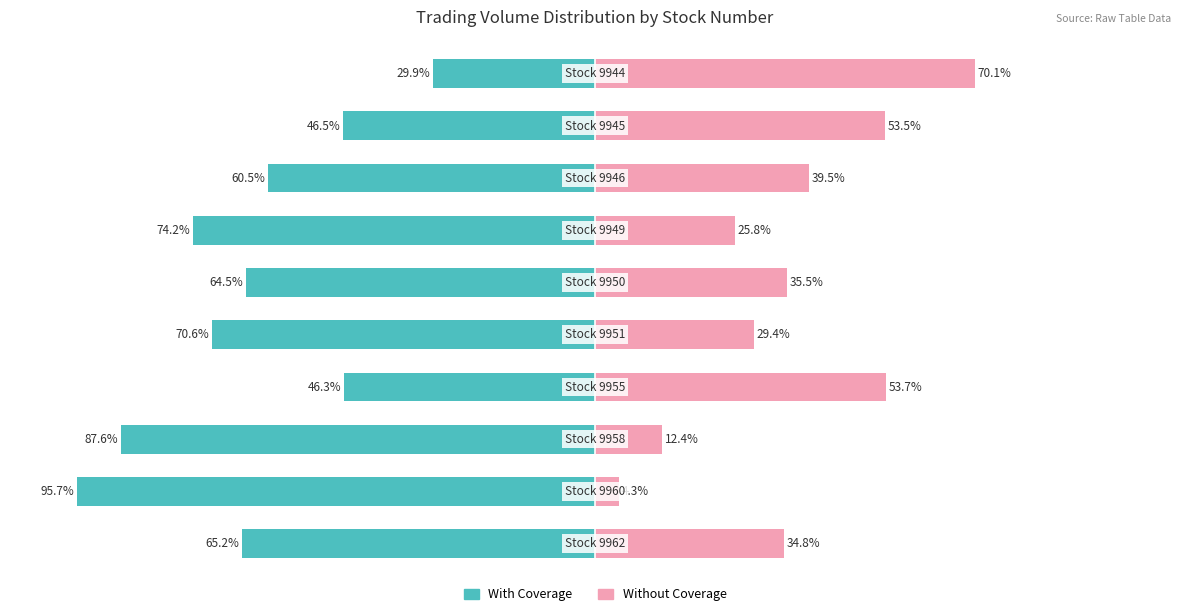

At how many categories does at least one series exceed -38?

10